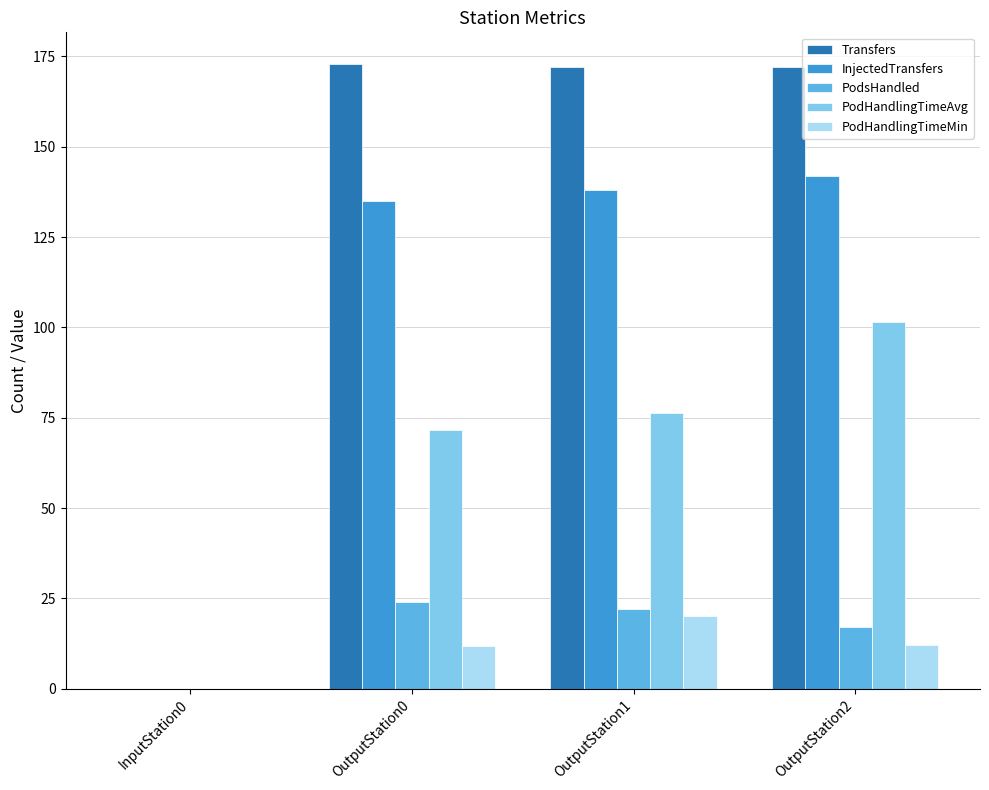

Are the bars grouped side by side (vs. stacked)?

Yes